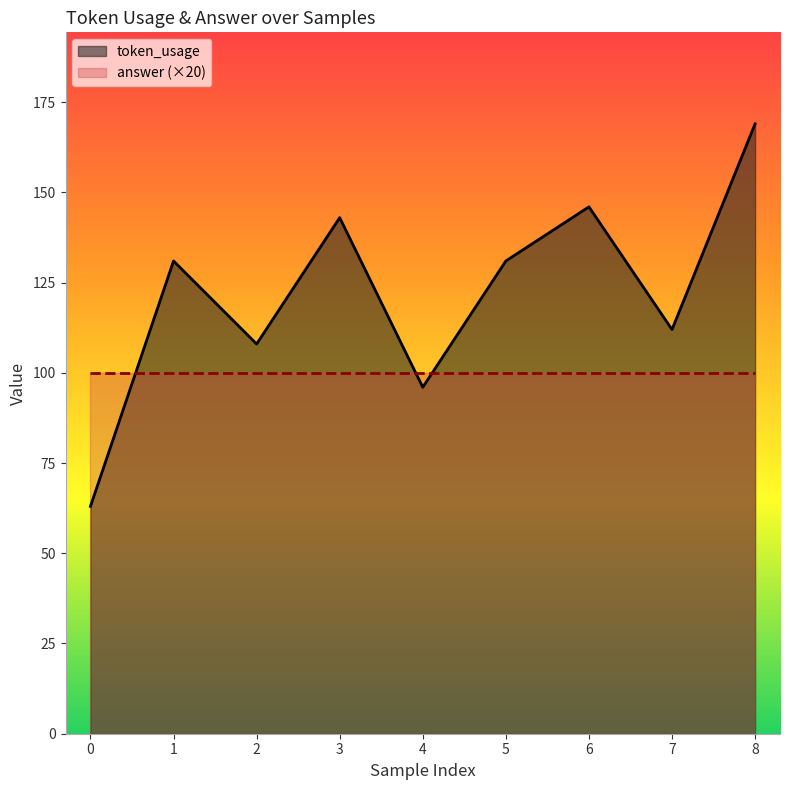

How many points are lower than both their immediate neighbors (excluding endpoints)?

3